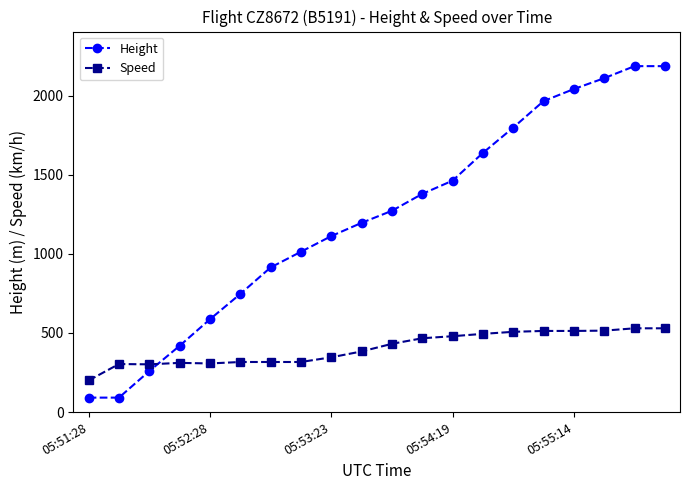

What is the value of the Height point at the 7th from the left?

914.4